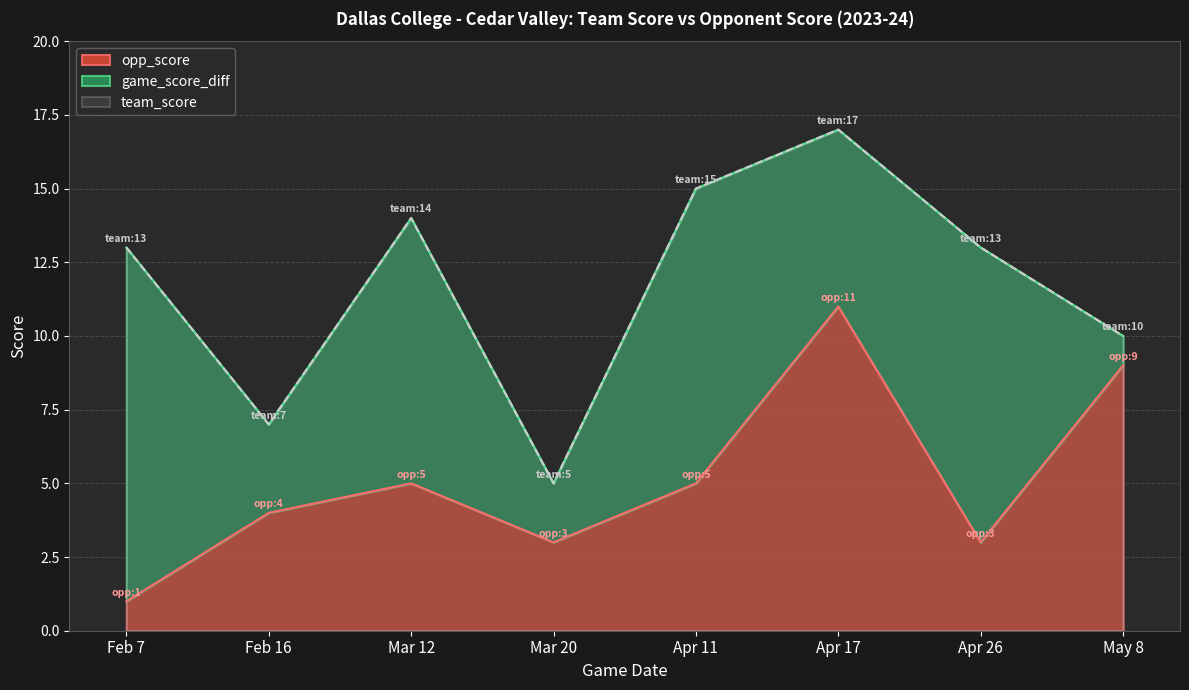

Is it true that team_score equals 3 at Feb 7?

False